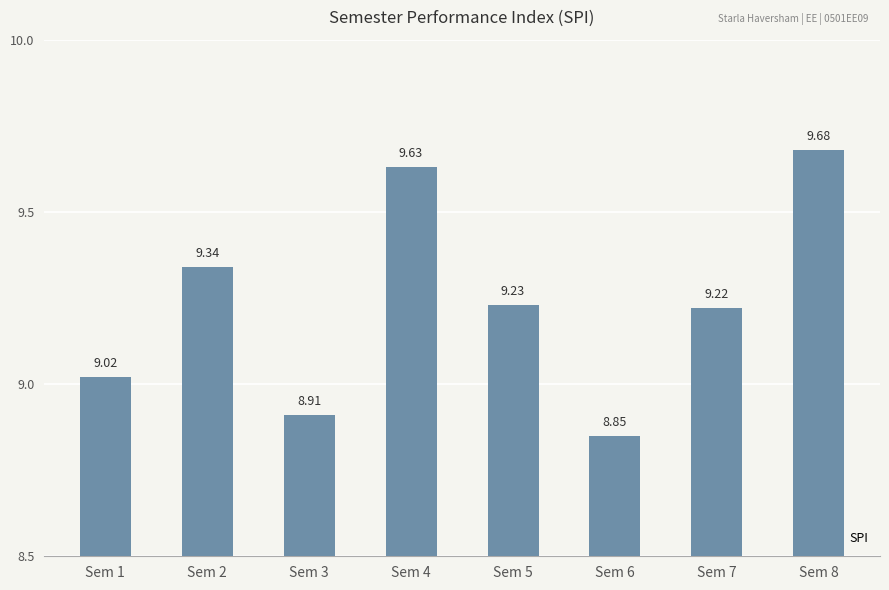

What is the value of the 4th bar from the left?

9.6